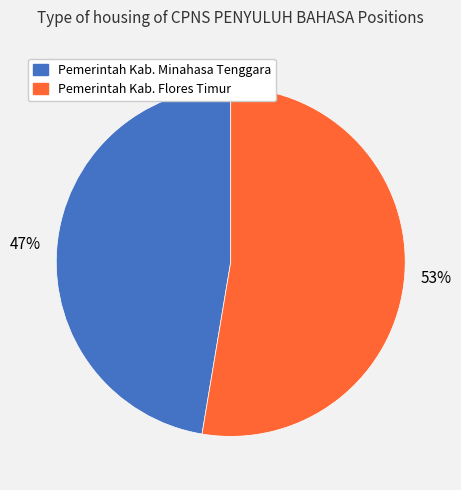

The Pemerintah Kab. Flores Timur slice represents 45% of the pie. True or false?

False